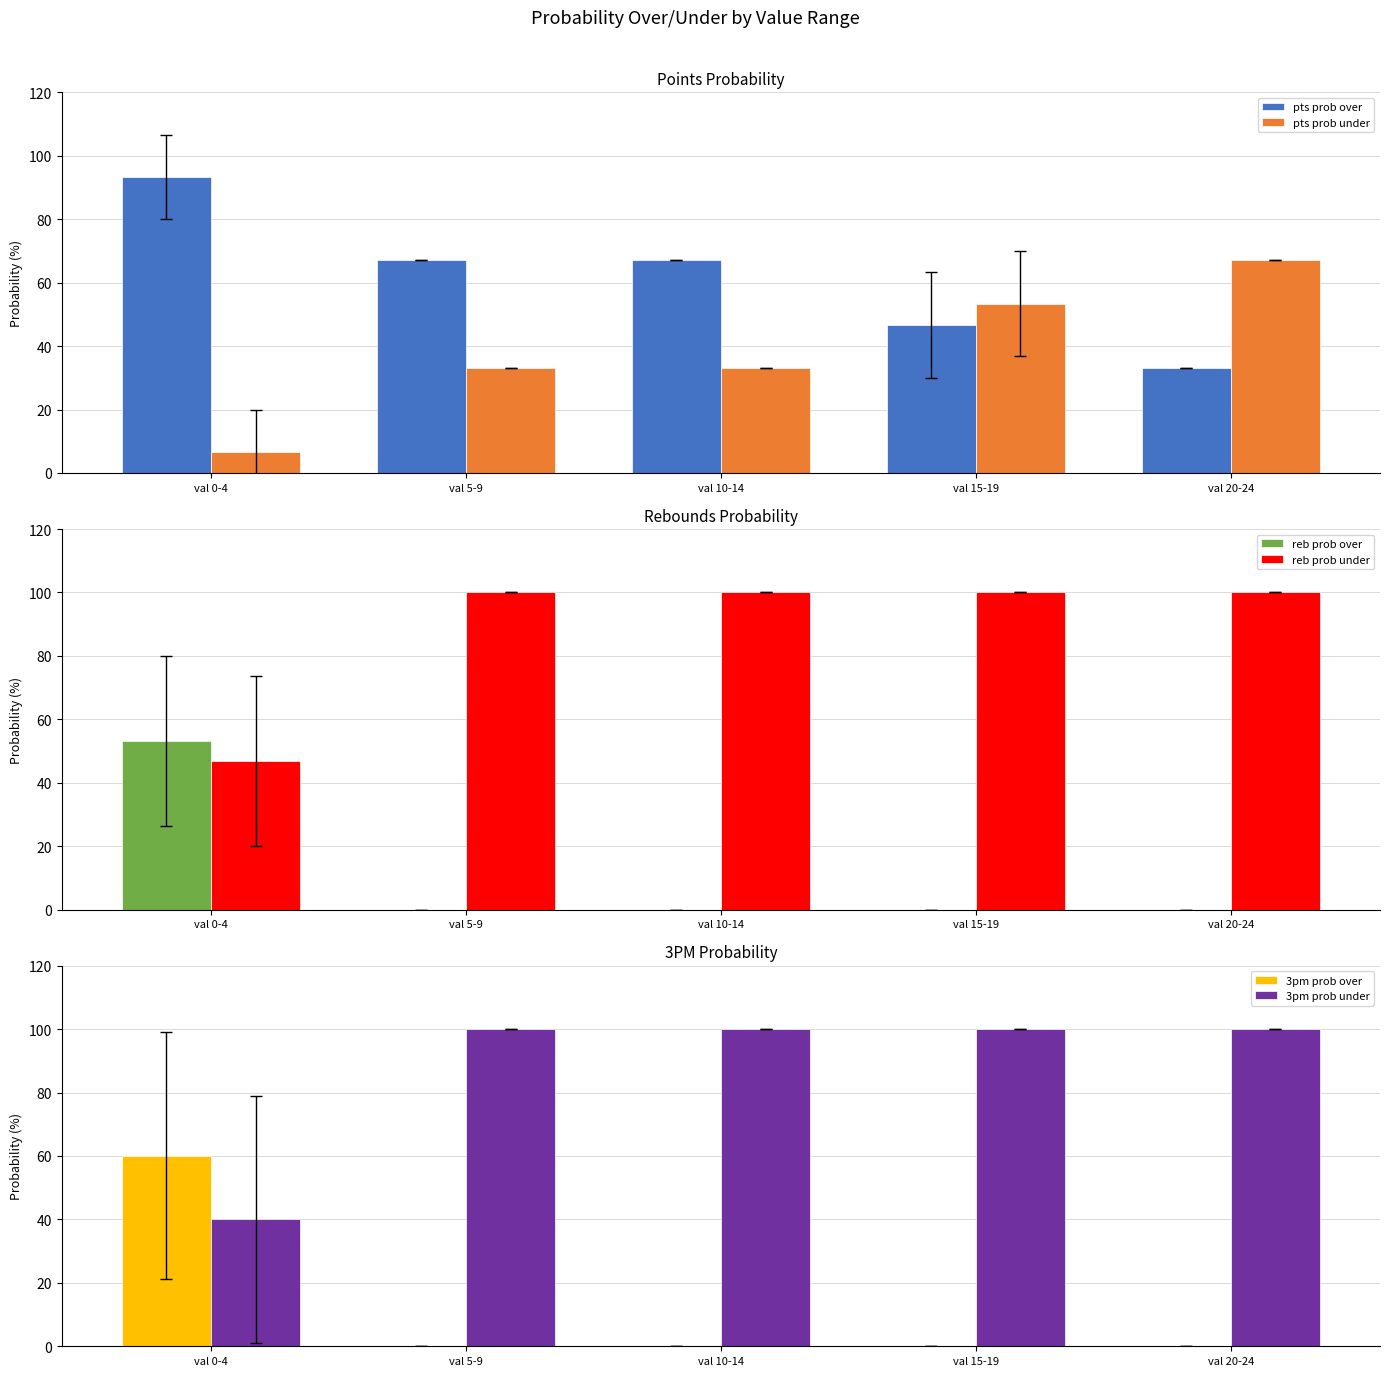

Count the number of categories in the chart.

5